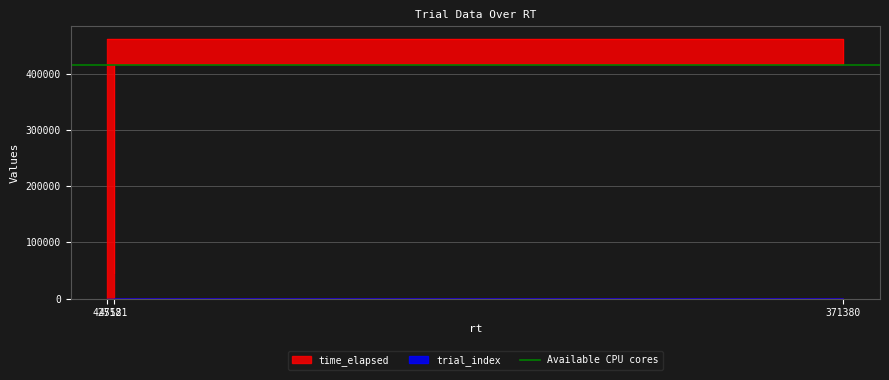

What is the approximate value of time_elapsed at 371380?

417096